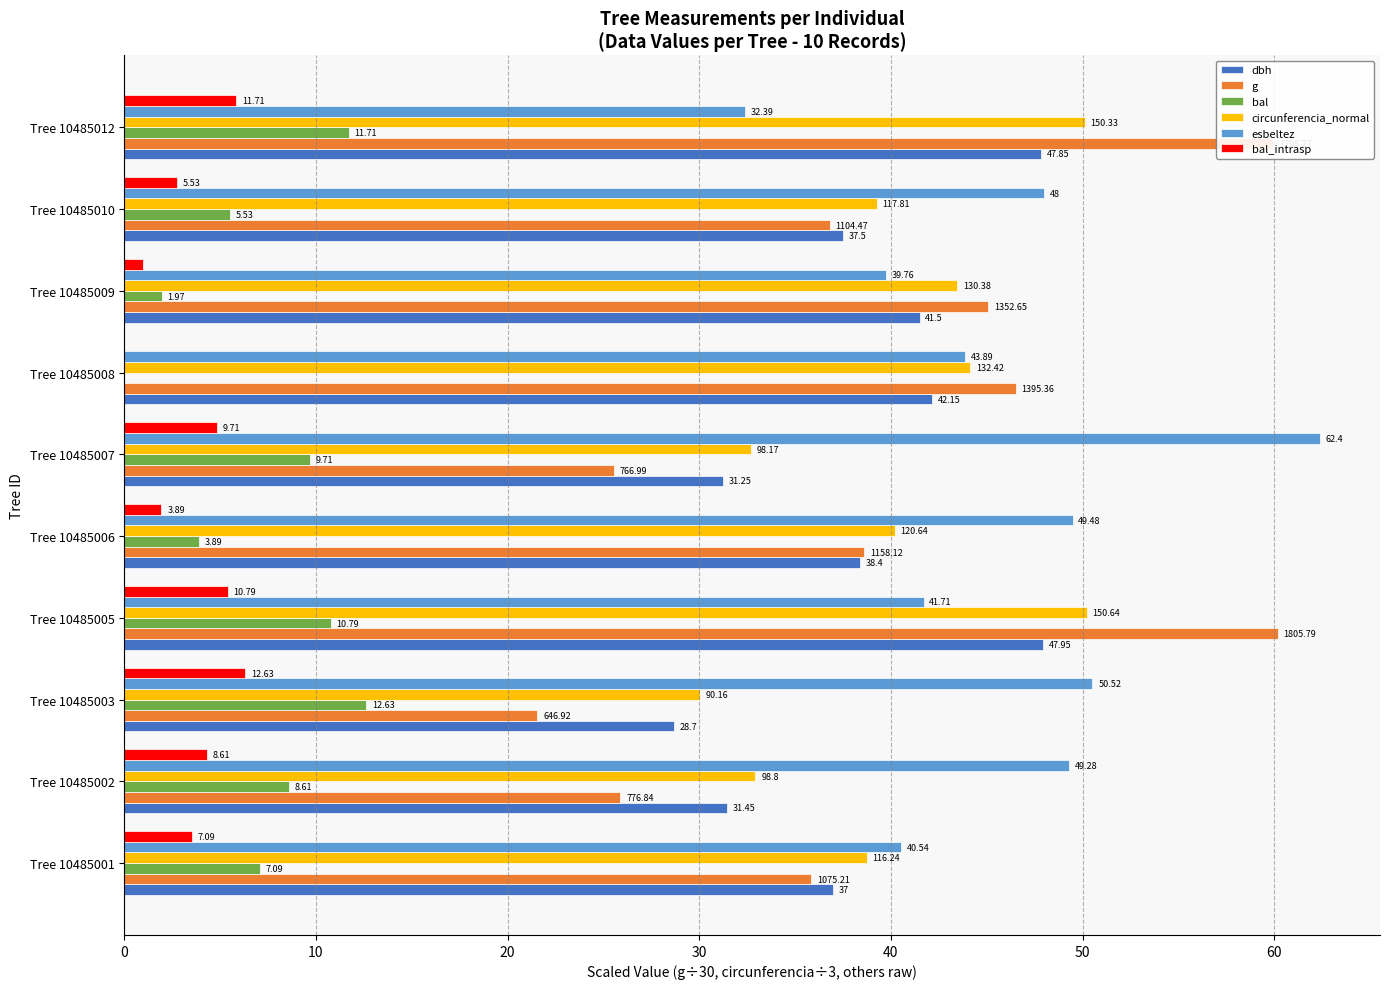

What are all the series names shown in the legend?

dbh, g, bal, circunferencia_normal, esbeltez, bal_intrasp